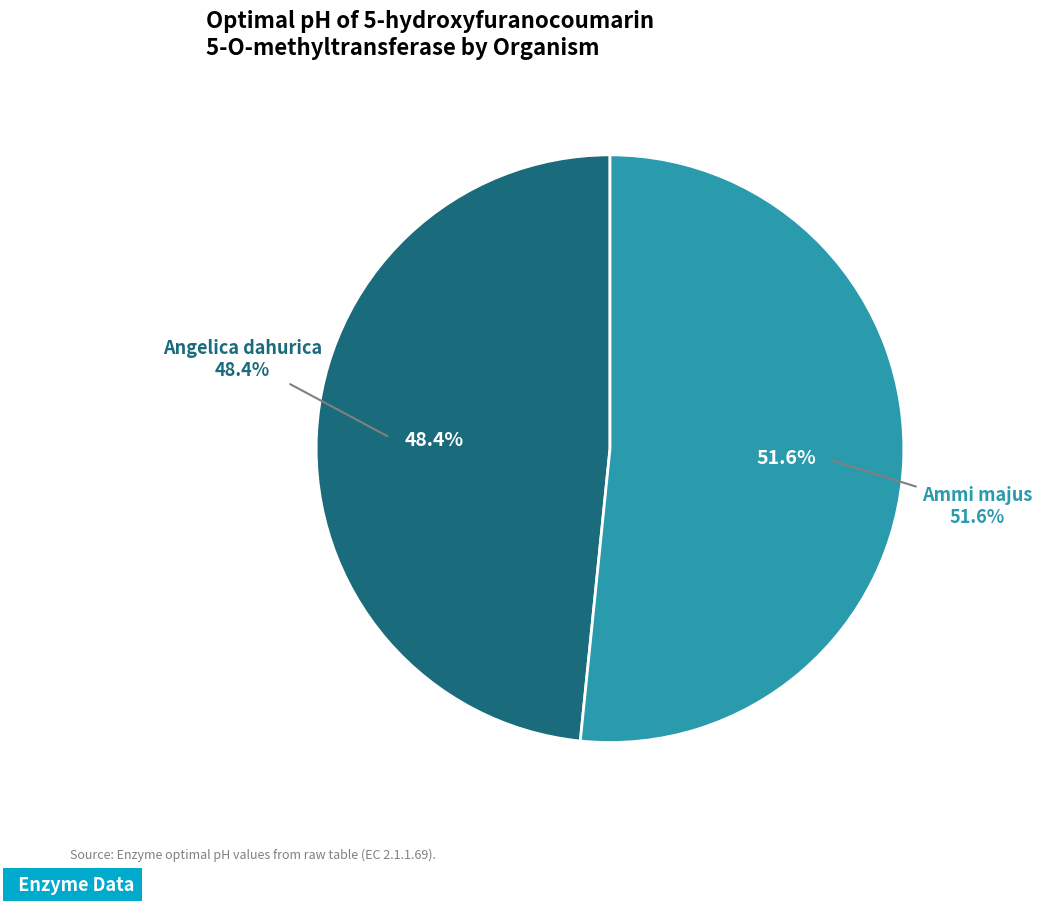

Which category has the smallest portion of the pie?

Angelica dahurica